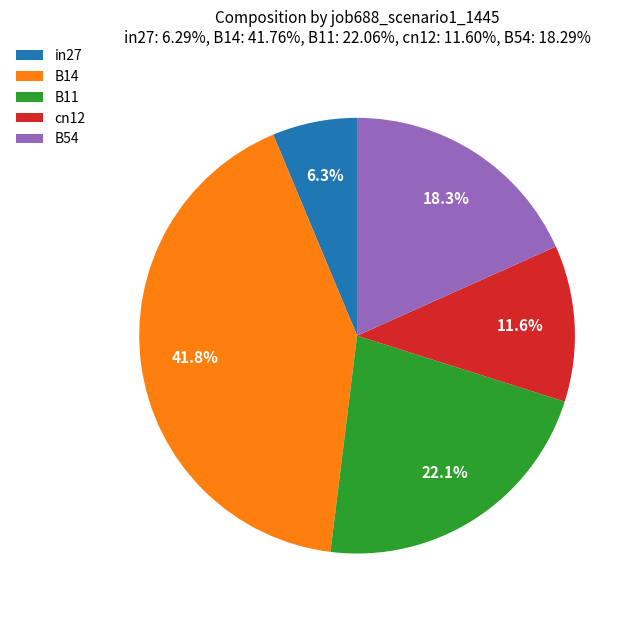

Which category has the biggest portion of the pie?

B14